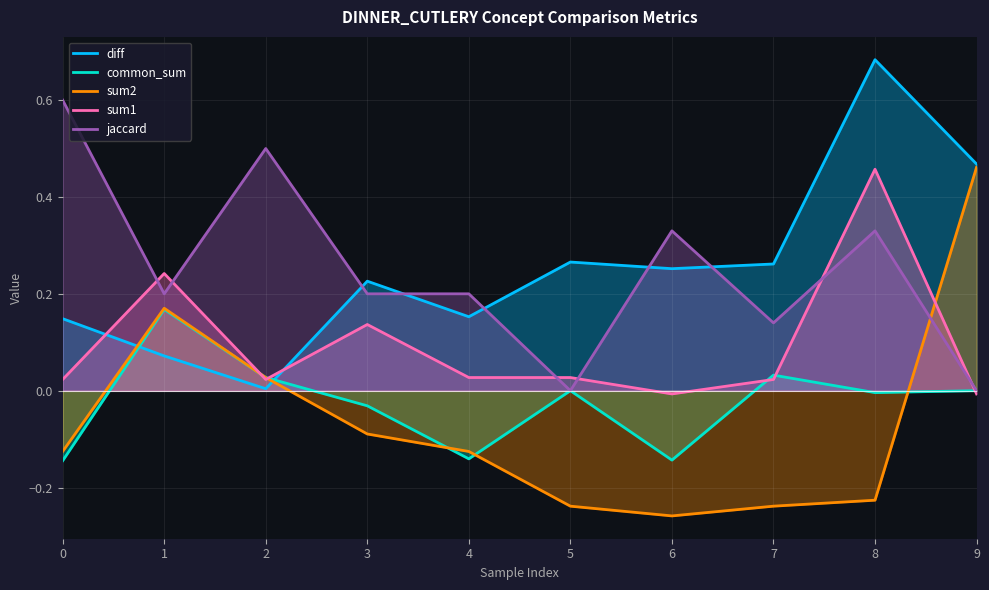

Rank the series by their maximum value, from lowest to highest.

common_sum, sum1, sum2, jaccard, diff